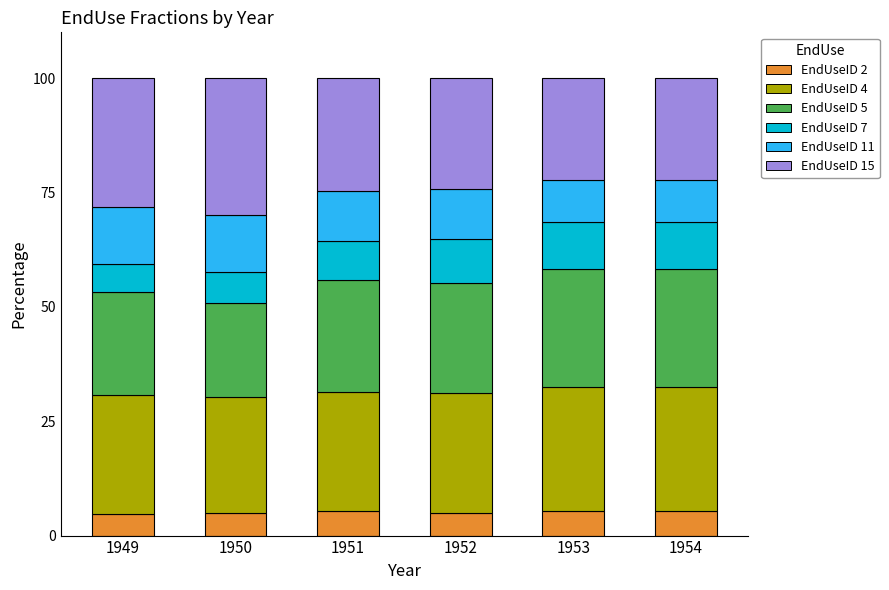

The value of EndUseID 2 at 1951 is 5.5. True or false?

True